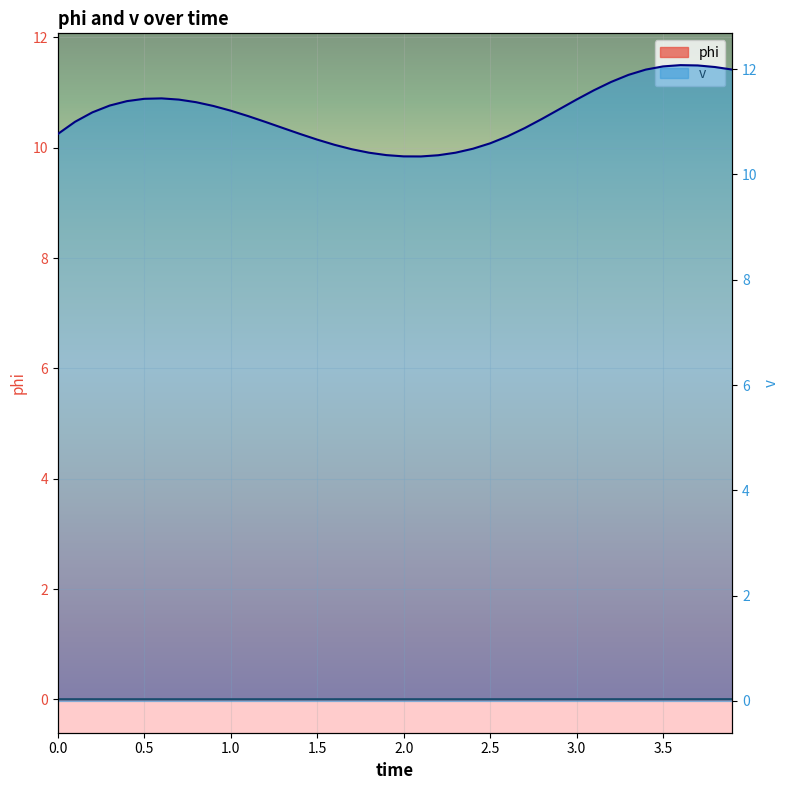

True or false: phi and v cross at least once.

False